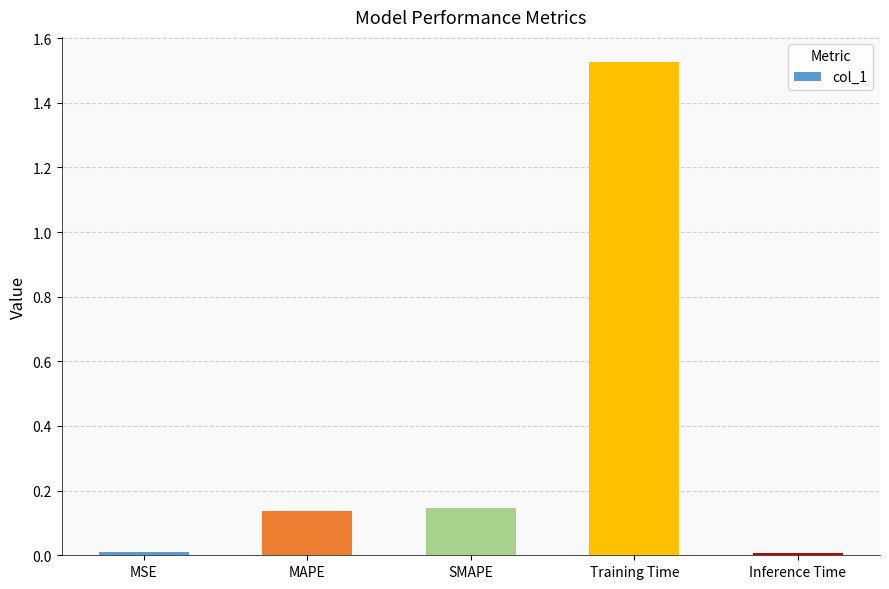

Which label corresponds to the largest value in the chart?

Training Time